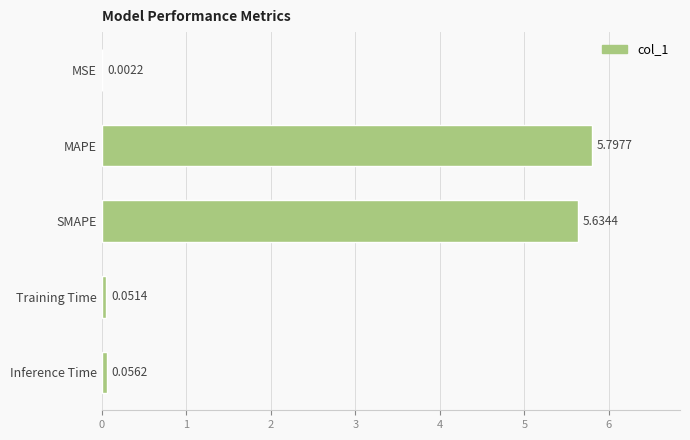

Where is the data nearest to the value 2?

Inference Time